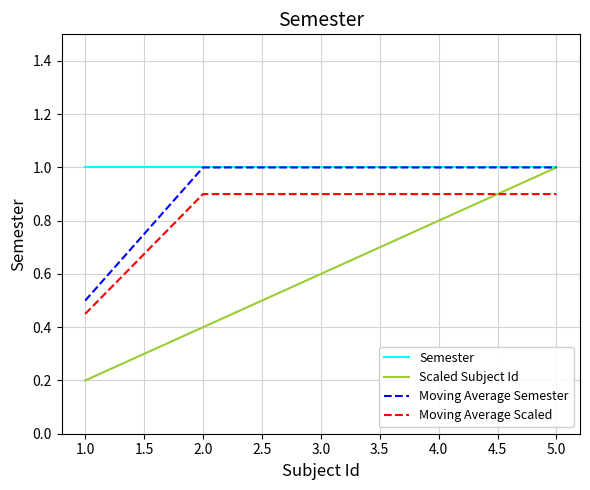

The Moving Average Semester series shows 0.5 at 4.0. True or false?

False